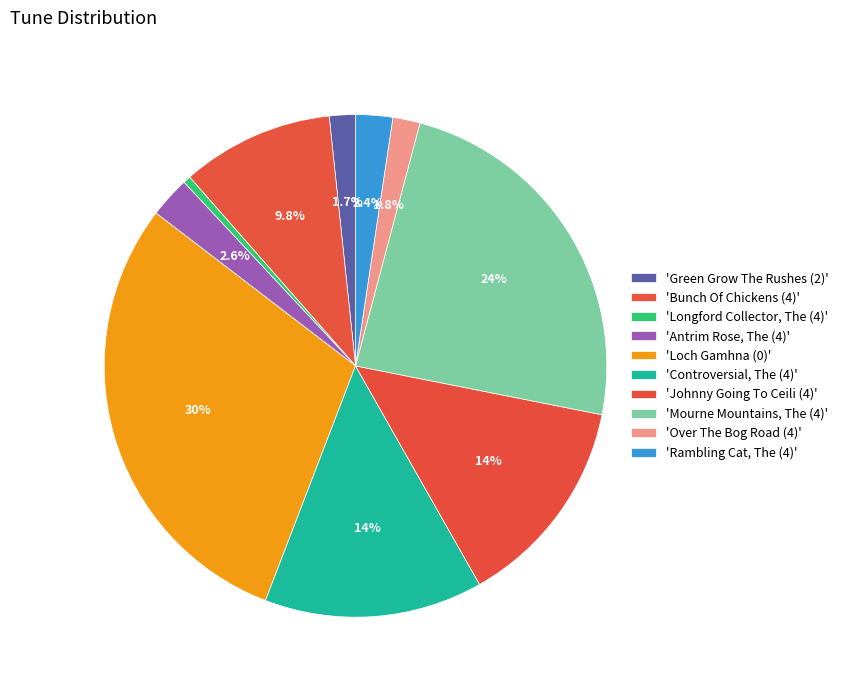

Which slice is the smallest?

Longford Collector, The (4)